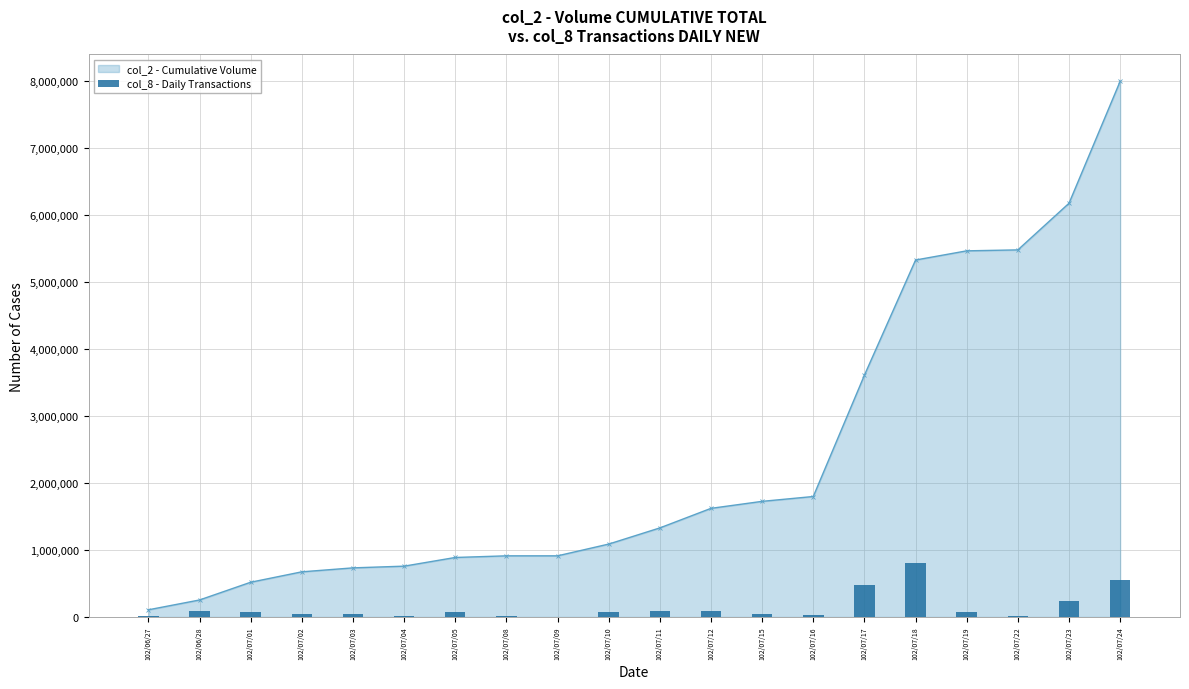

What is the label of the 9th bar from the right?

102/07/12